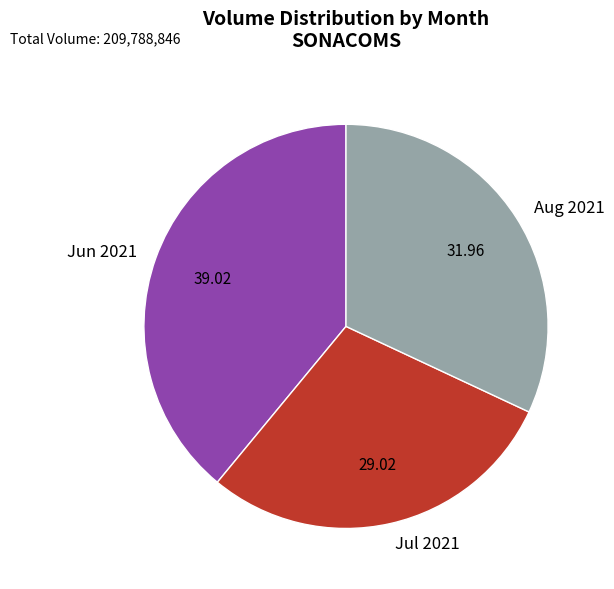

How many segments does this pie chart have?

3